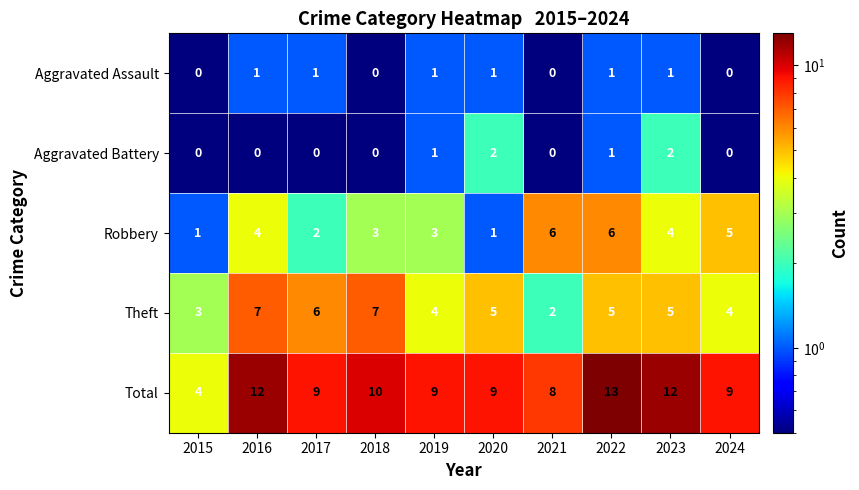

How many categories are shown in the chart?

10